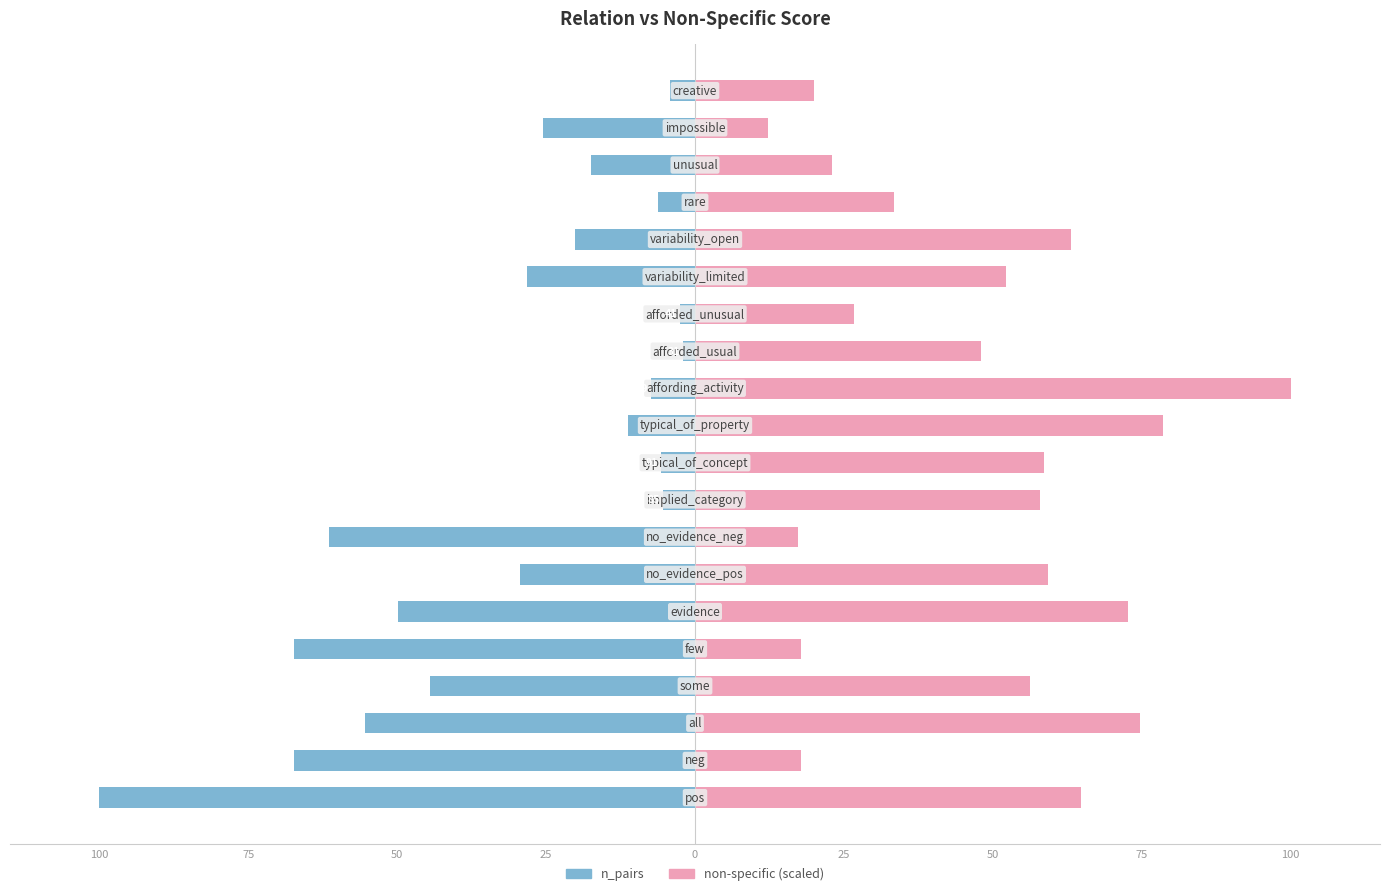

Rank the series at 11 from lowest to highest value.

n_pairs, non-specific